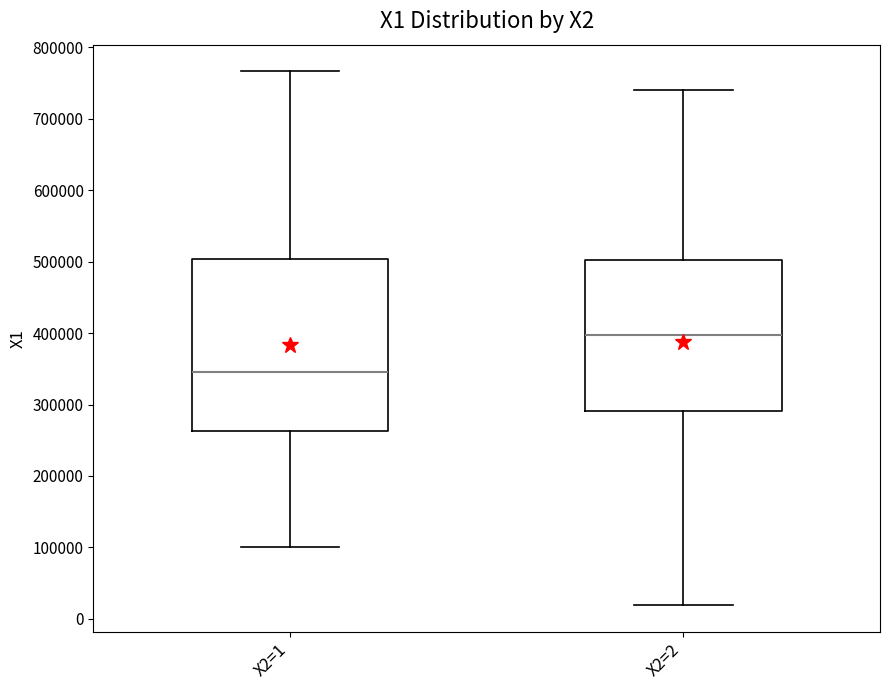

Reading left to right, read every box against the y-axis: the position of its median line, the range the box covers, and the ends of its whiskers. The values are not printed on the chart, so give them approximately, as read against the axis.

X2=1: median 350000, box 260000 to 500000, whiskers 100000 to 770000
X2=2: median 400000, box 290000 to 500000, whiskers 20000 to 740000